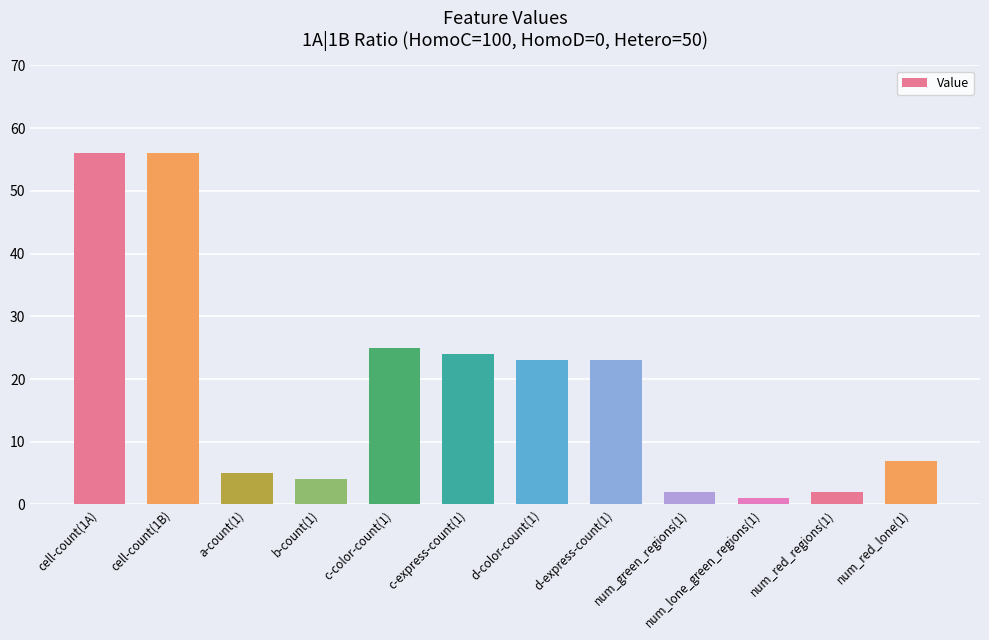

Where does the data first go above 23?

cell-count(1A)